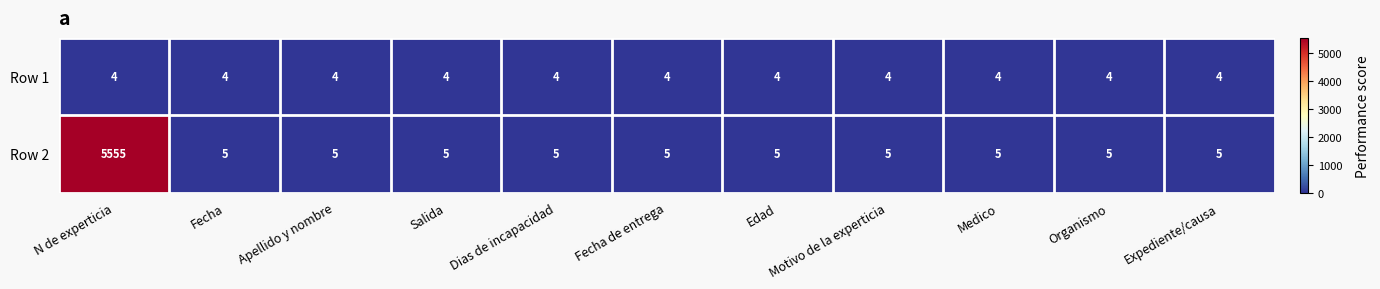

The Row 2 series shows 5 at Salida. True or false?

True